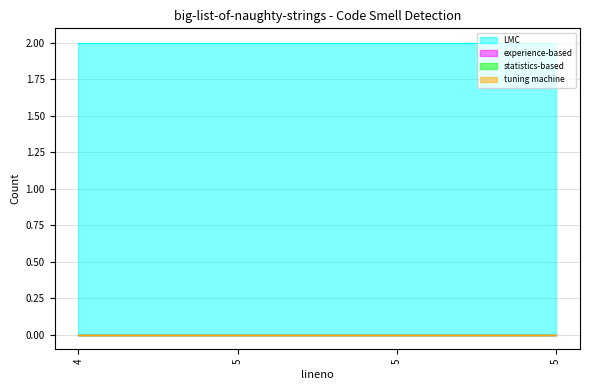

Rank the series at 4 from lowest to highest value.

experience-based, statistics-based, tuning machine, LMC